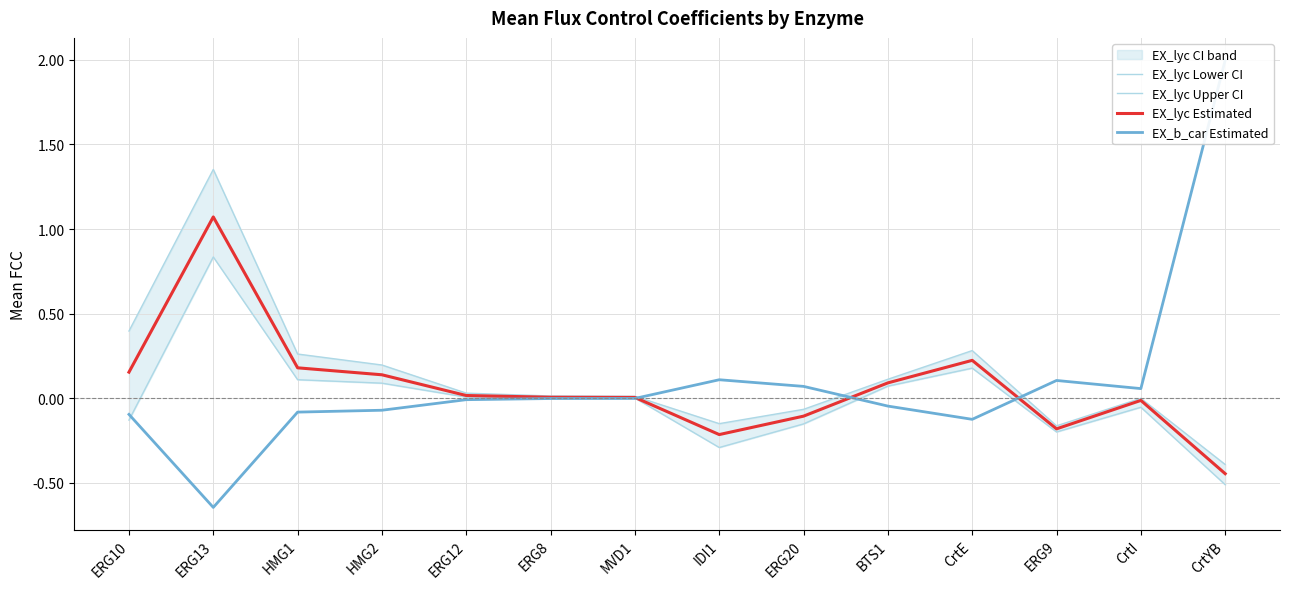

At which label does EX_lyc Lower CI reach its minimum?

CrtYB